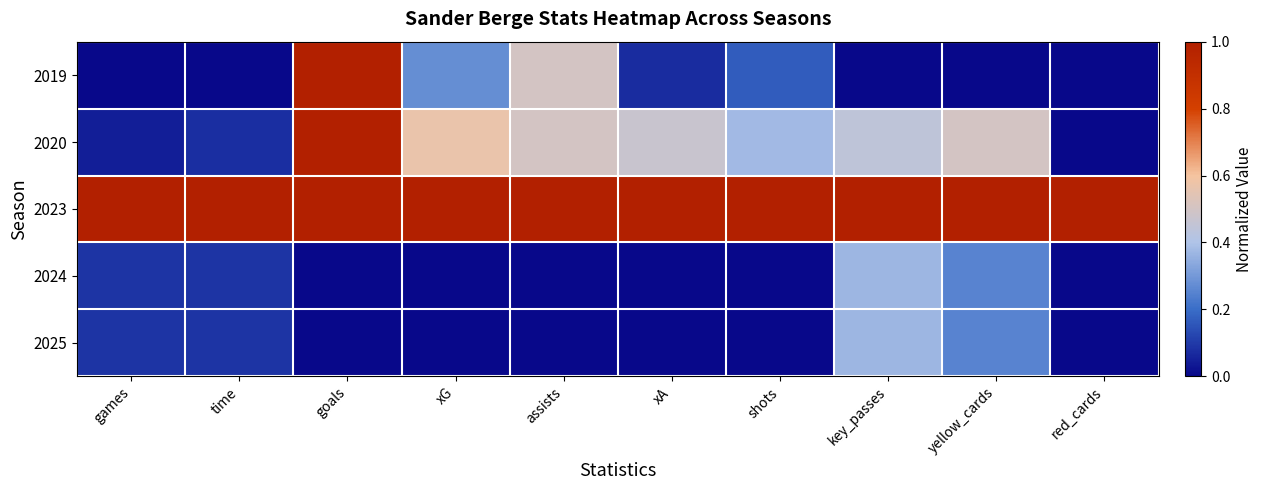

Reading left to right, list all the values displayed in this chart.

2019: games=0.0	time=0.0	goals=1.0	xG=0.3	assists=0.5	xA=0.1	shots=0.2	key_passes=0.0	yellow_cards=0.0	red_cards=0.0
2020: games=0.0	time=0.1	goals=1.0	xG=0.6	assists=0.5	xA=0.5	shots=0.4	key_passes=0.4	yellow_cards=0.5	red_cards=0.0
2023: games=1.0	time=1.0	goals=1.0	xG=1.0	assists=1.0	xA=1.0	shots=1.0	key_passes=1.0	yellow_cards=1.0	red_cards=1.0
2024: games=0.1	time=0.1	goals=0.0	xG=0.0	assists=0.0	xA=0.0	shots=0.0	key_passes=0.4	yellow_cards=0.2	red_cards=0.0
2025: games=0.1	time=0.1	goals=0.0	xG=0.0	assists=0.0	xA=0.0	shots=0.0	key_passes=0.4	yellow_cards=0.2	red_cards=0.0